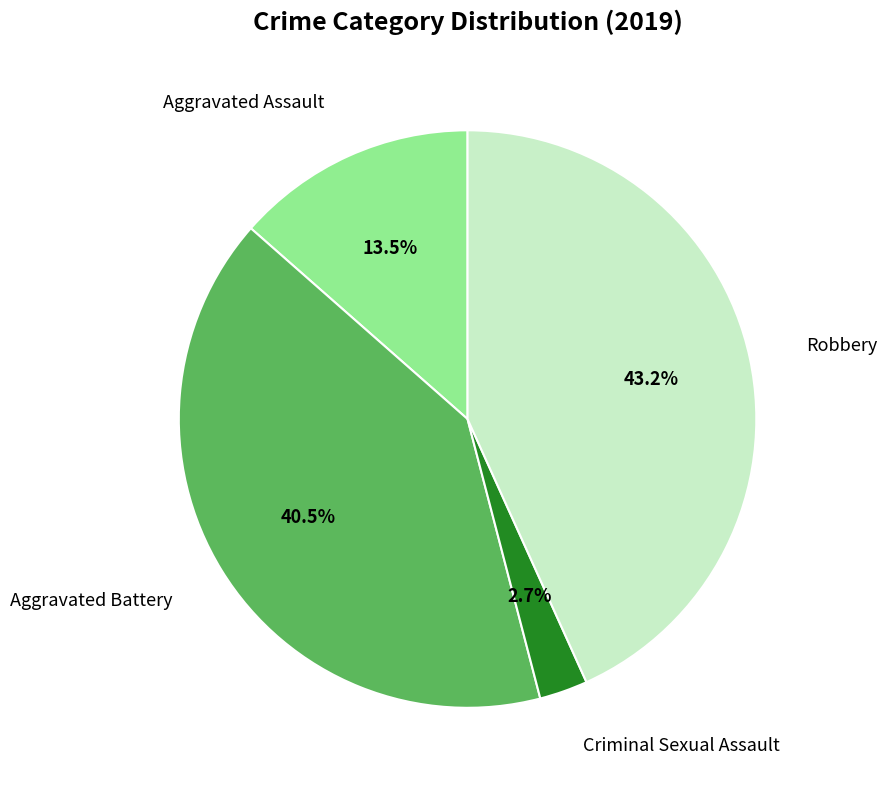

Is there any slice that represents more than half of the pie?

No